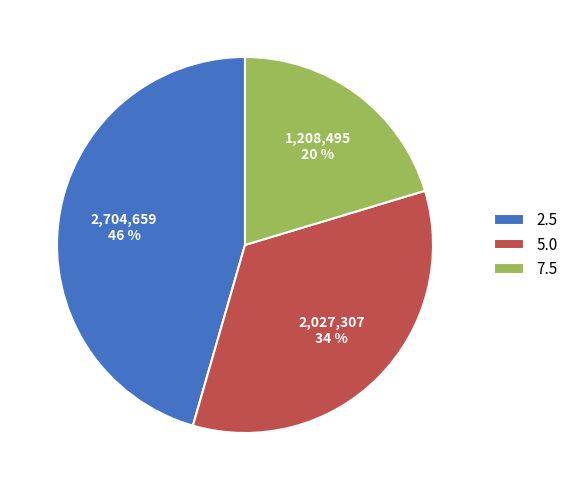

True or false: 7.5 accounts for 27% of the total.

False